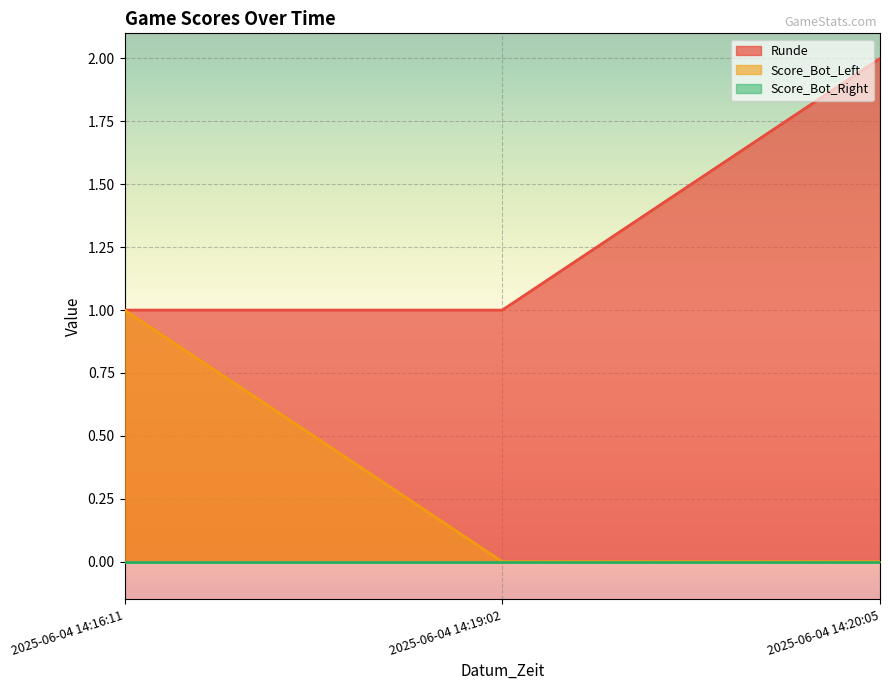

Between 2025-06-04 14:16:11 and 2025-06-04 14:19:02, which series saw the biggest shift?

Score_Bot_Left